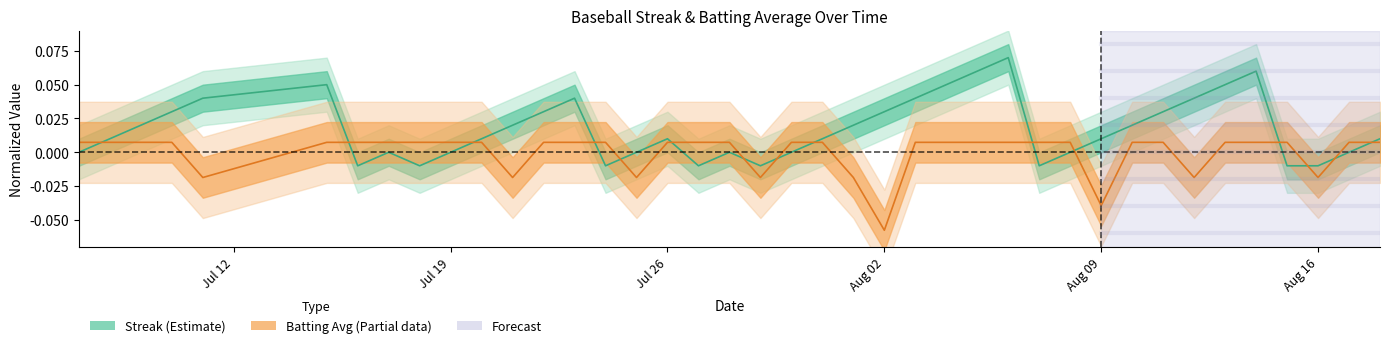

How many values in the Streak series are below 0?

8